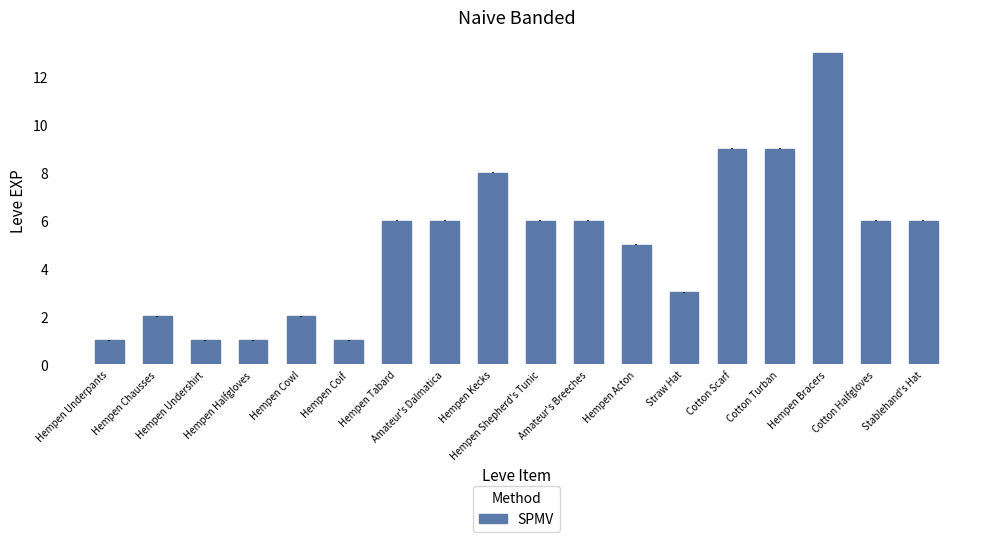

What is the average value?

5